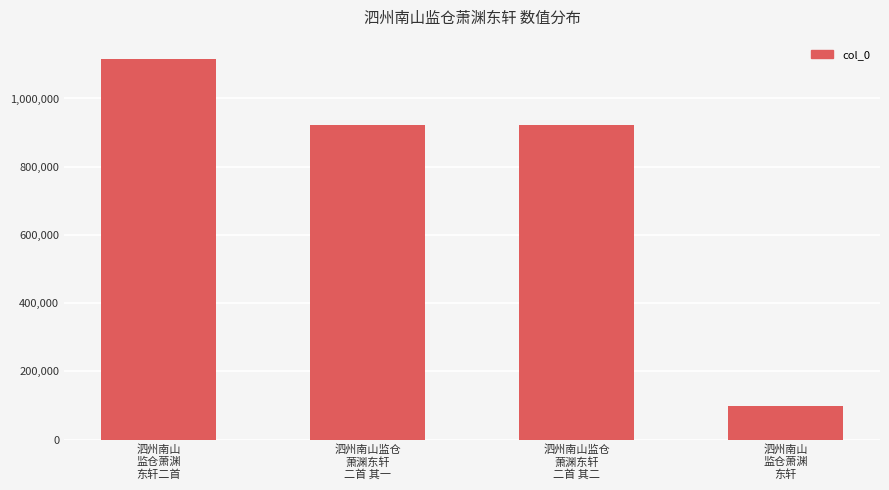

Between 泗州南山
监仓萧渊
东轩二首 and 泗州南山
监仓萧渊
东轩, which is larger?

泗州南山
监仓萧渊
东轩二首